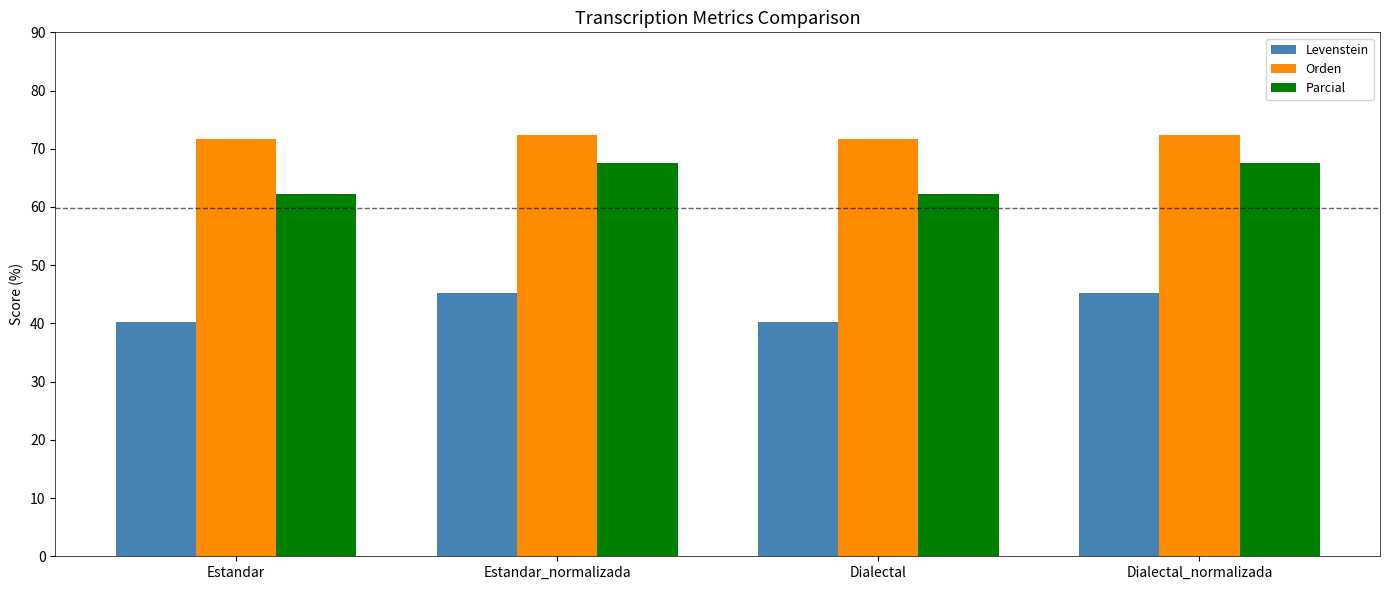

Count the number of categories in the chart.

4